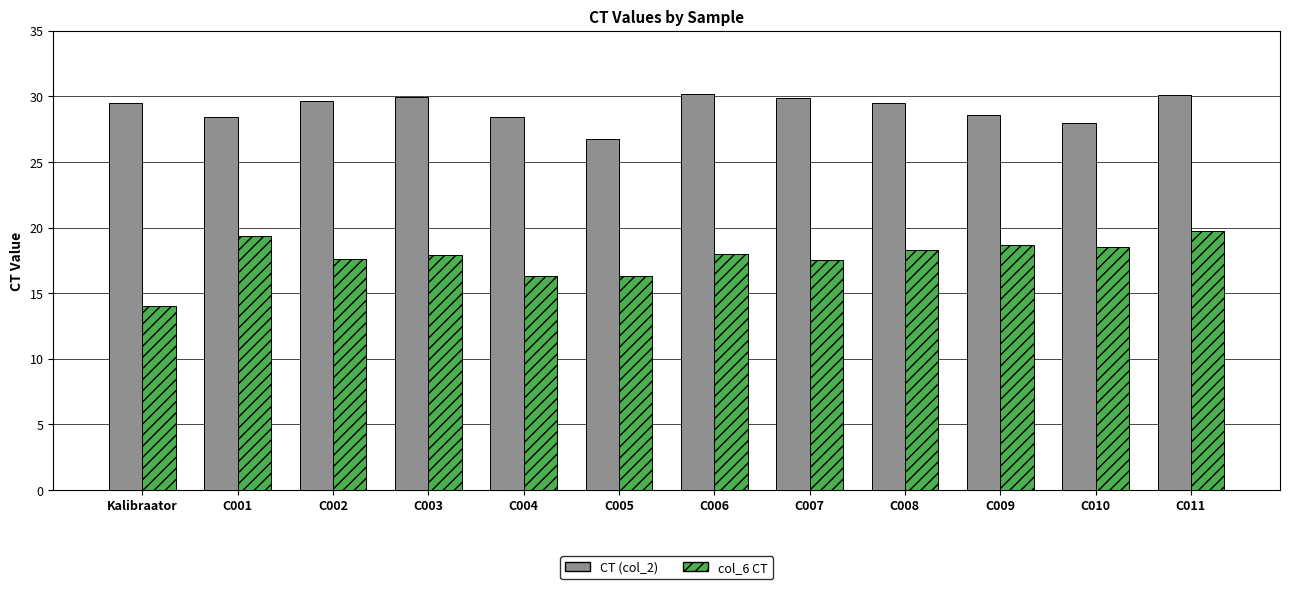

Between C005 and C011, which series saw the biggest shift?

col_6 CT